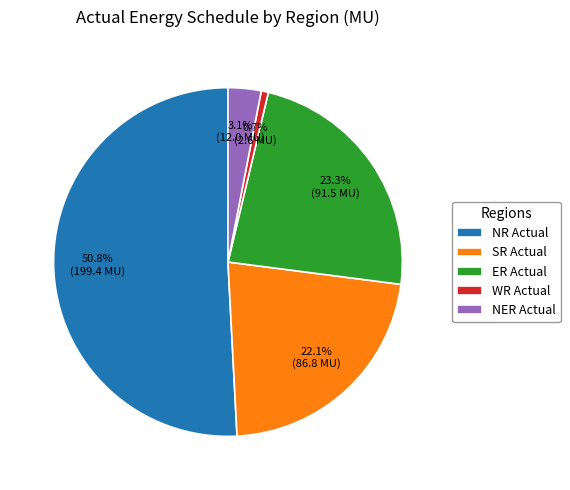

Which slice is the smallest?

WR Actual